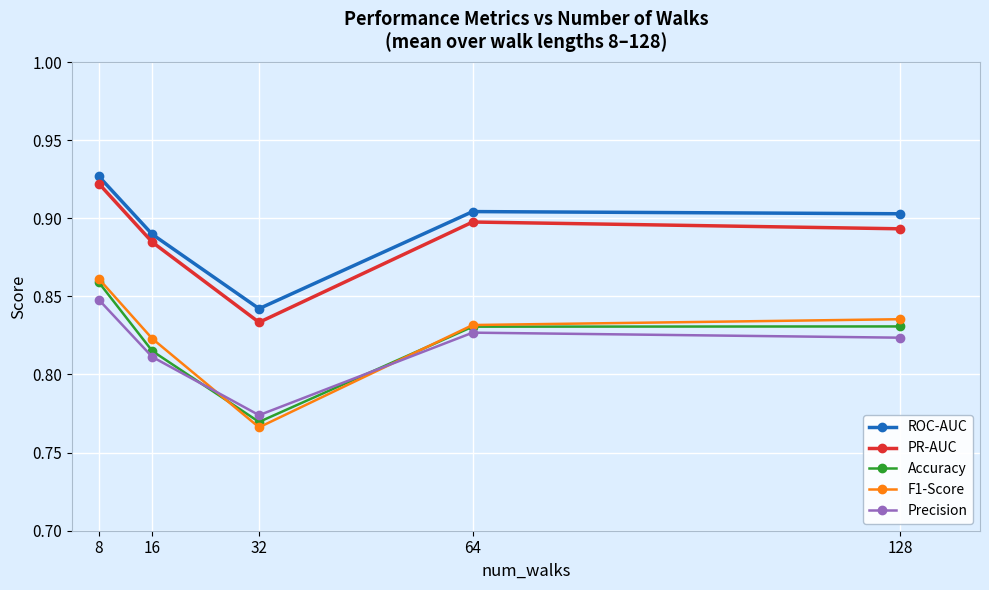

What is the spread (max minus min) of values at 128?

0.1